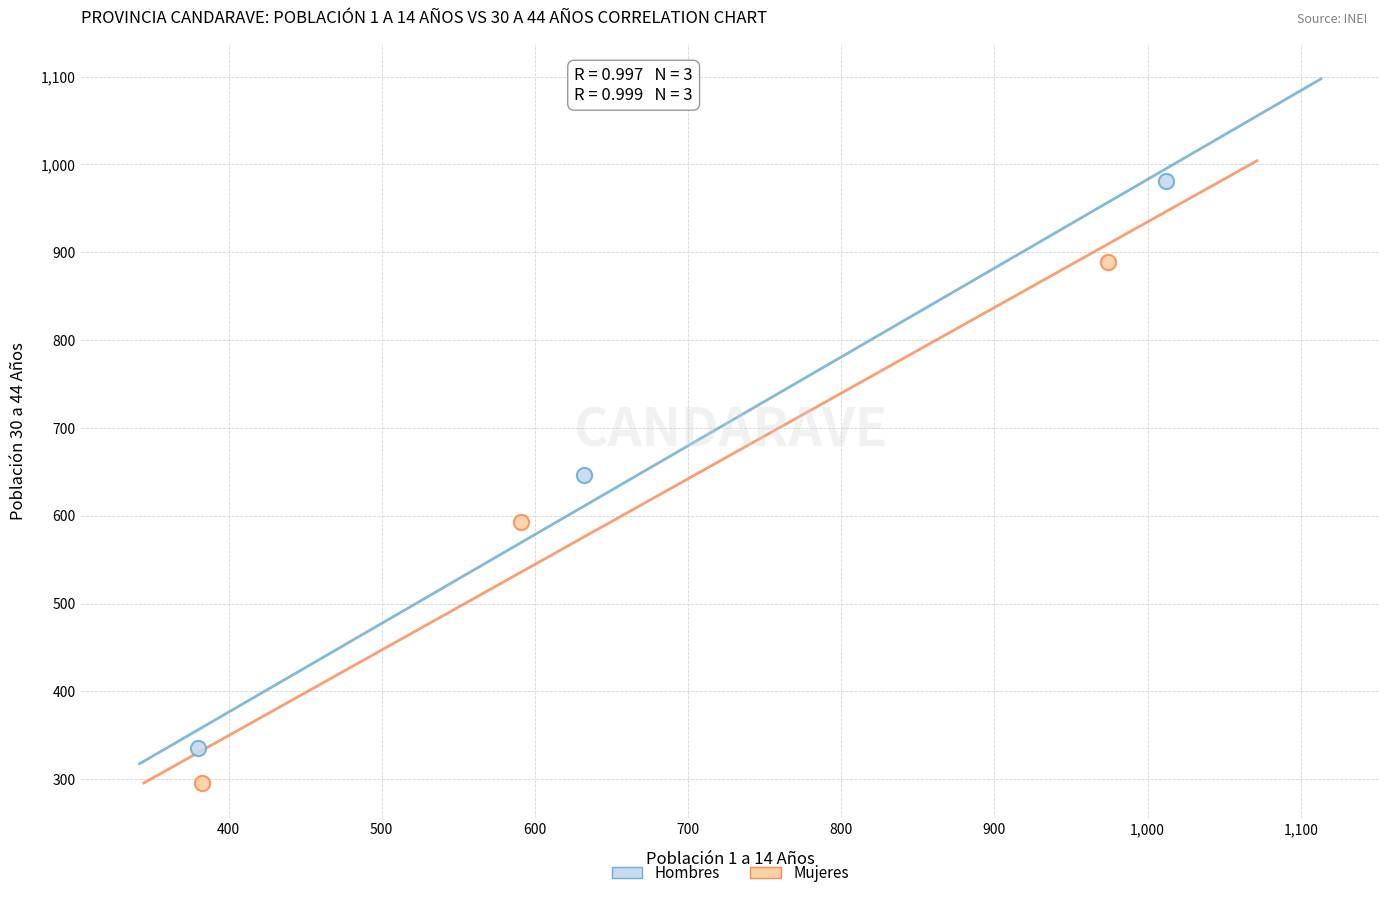

Which series contains the highest Y value?

Hombres